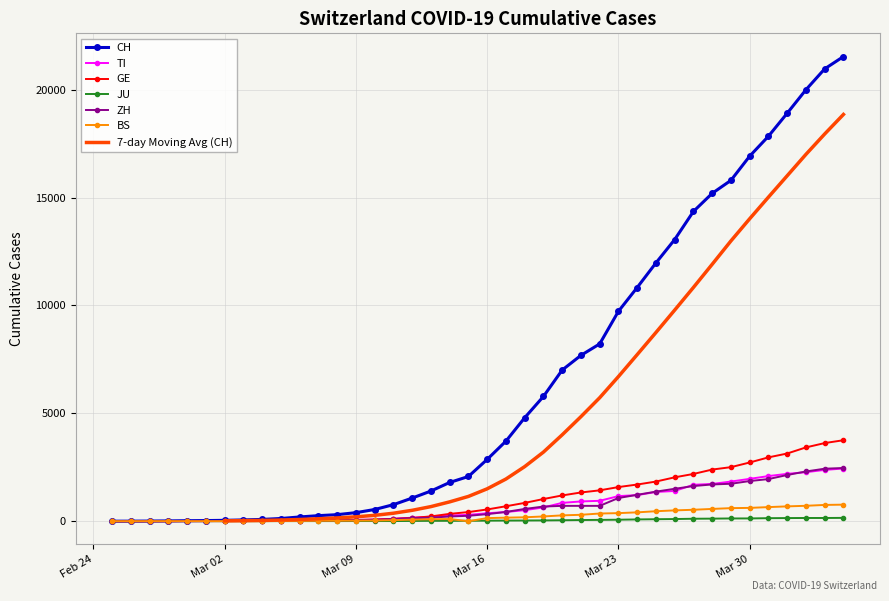

How many values in CH are above zero?

39